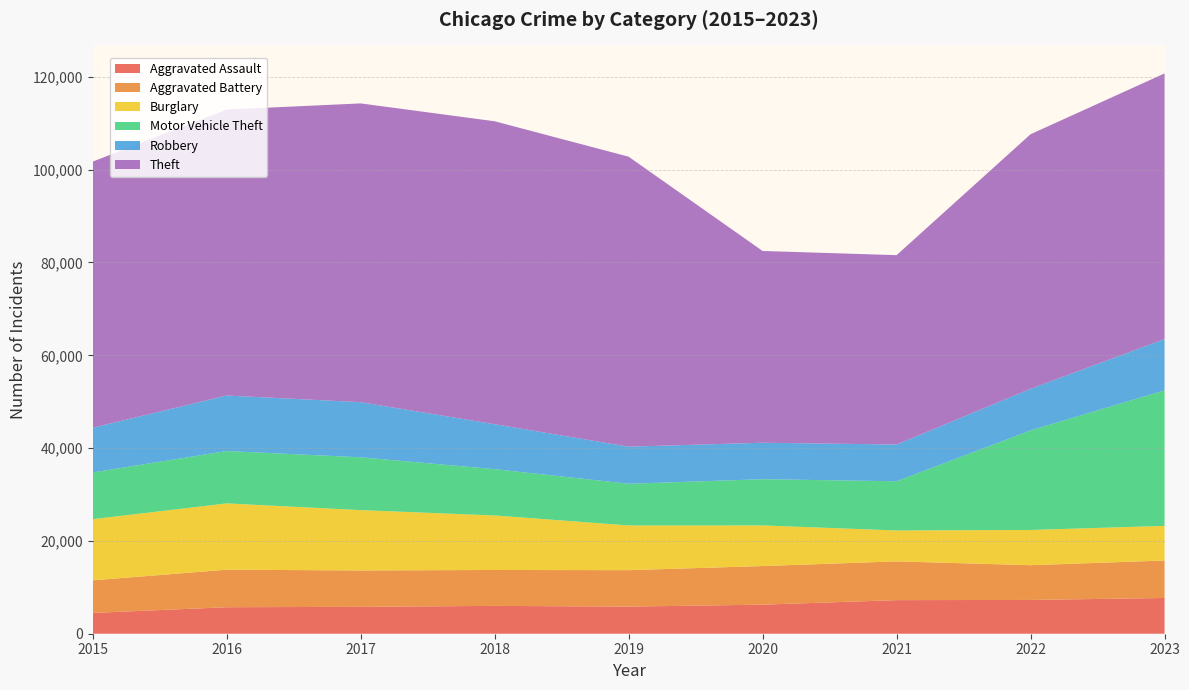

Reading left to right, extract all data points from this chart.

Aggravated Assault: 4480	5712	5793	6001	5841	6264	7242	7280	7704
Aggravated Battery: 7019	8086	7845	7735	7858	8319	8347	7488	8076
Burglary: 13184	14289	13001	11747	9638	8758	6662	7594	7459
Motor Vehicle Theft: 10068	11286	11380	9985	8977	9959	10602	21457	29204
Robbery: 9638	11960	11880	9681	7995	7855	7918	8963	11058
Theft: 57350	61623	64386	65288	62494	41328	40809	54862	57244